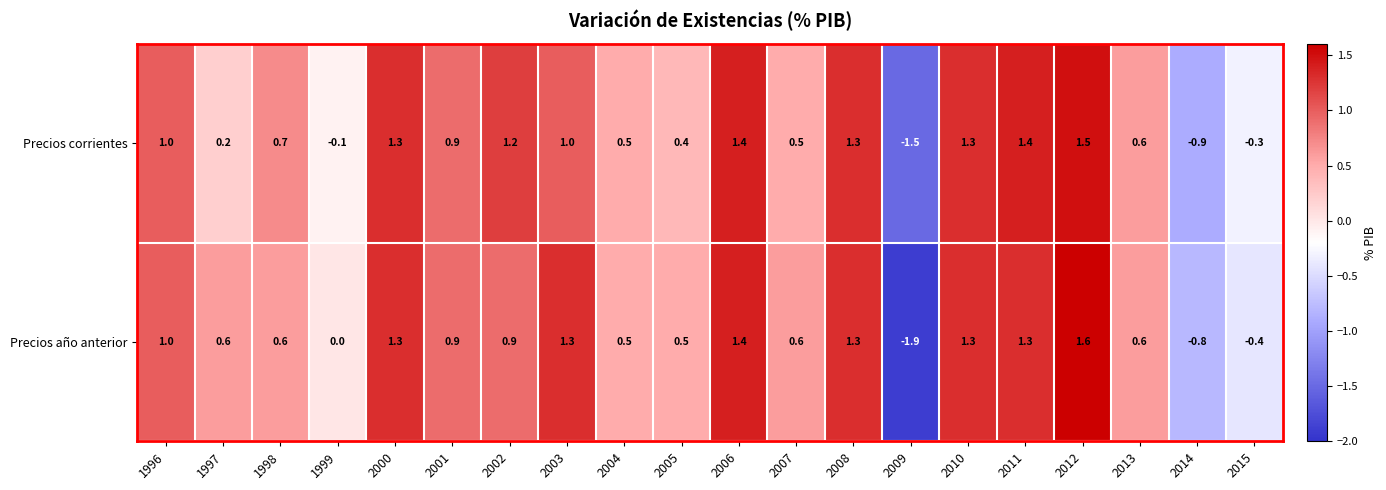

At 2015, list the series in order from largest to smallest.

Precios corrientes, Precios año anterior